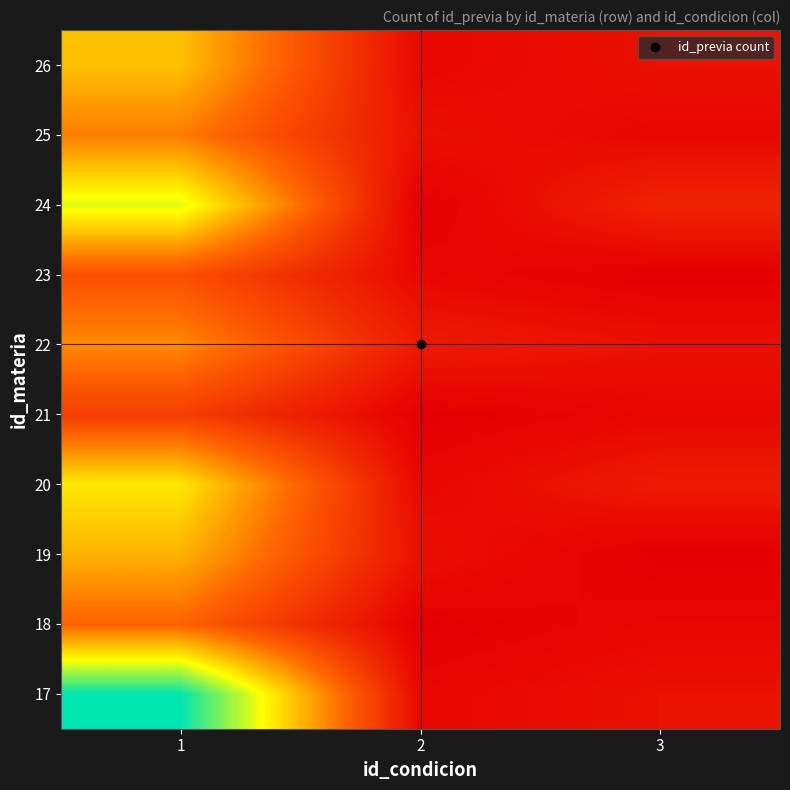

Between 1 and 2, which is larger?

1